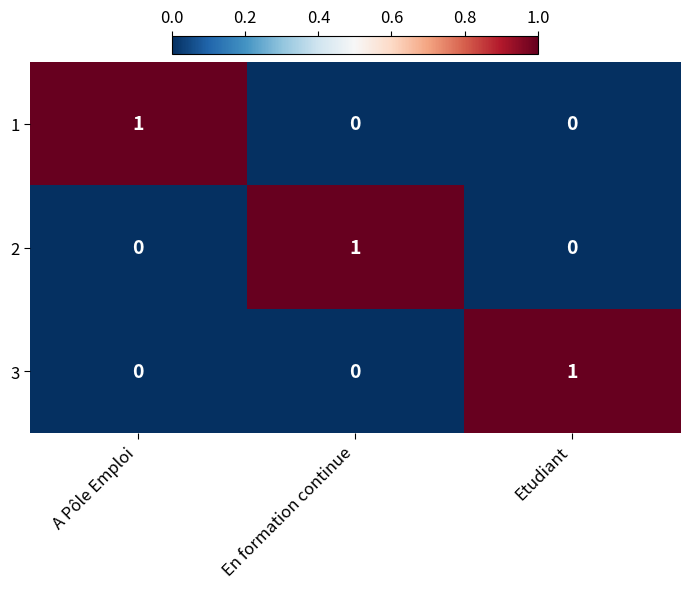

How many 1 values are between 0 and 1?

3